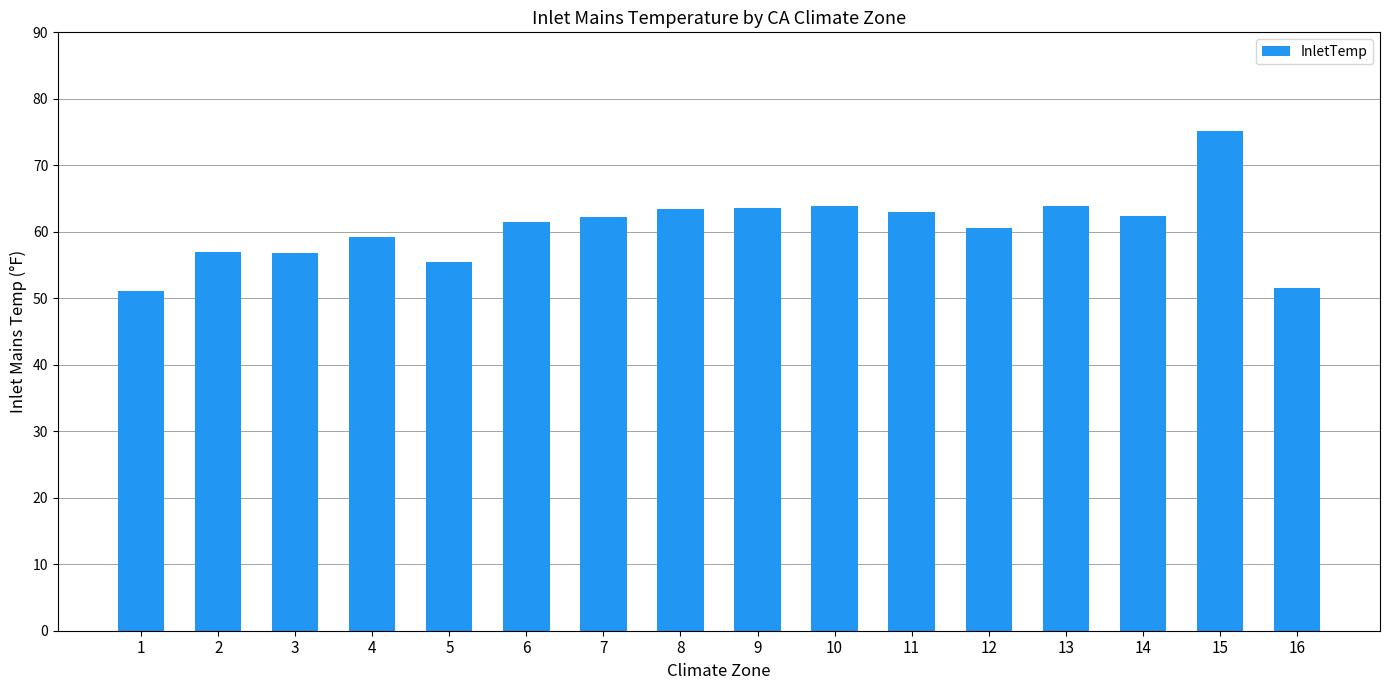

What is the ratio of the value at 7 to the value at 4?

1.1